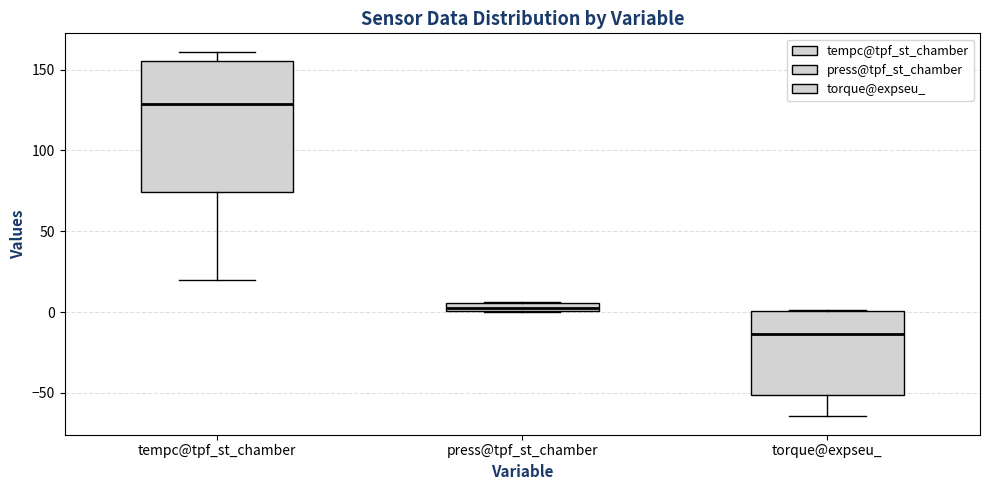

Which box is the tallest, from its lower edge to its upper edge?

tempc@tpf_st_chamber